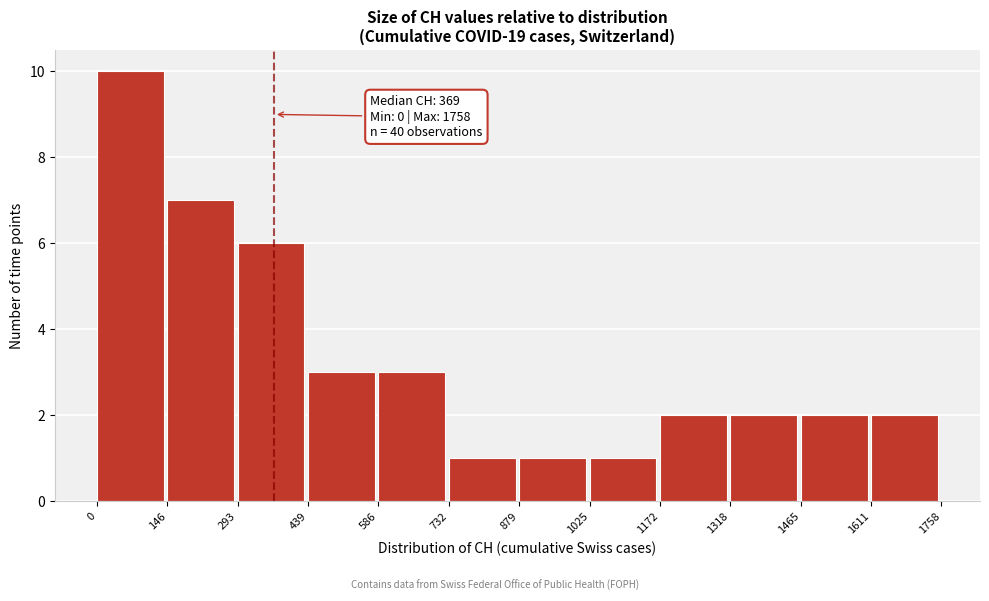

Which range on the x-axis has the tallest bar?

0 to 146